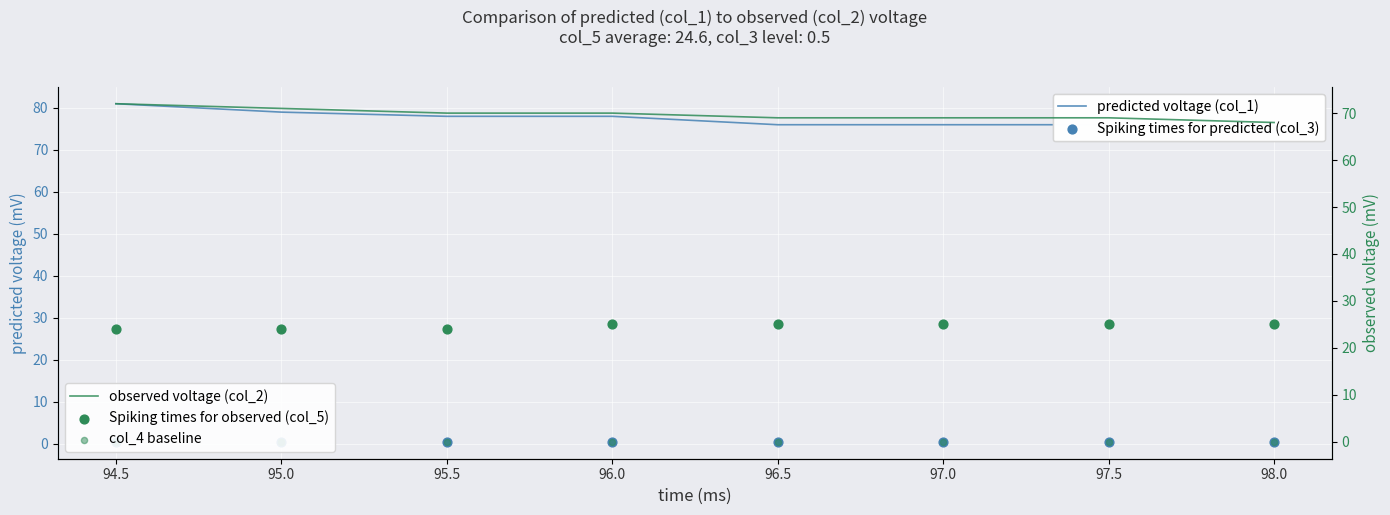

Is the value of col_4 baseline at 94.5 greater than the value of predicted voltage (col_1) at 95.5?

No